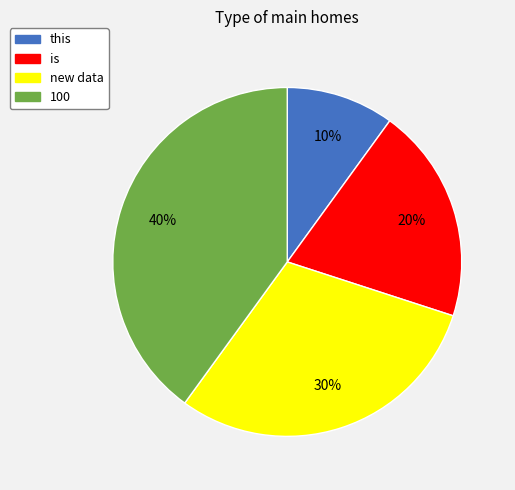

To the nearest percent, what percentage of the pie is new data?

30%